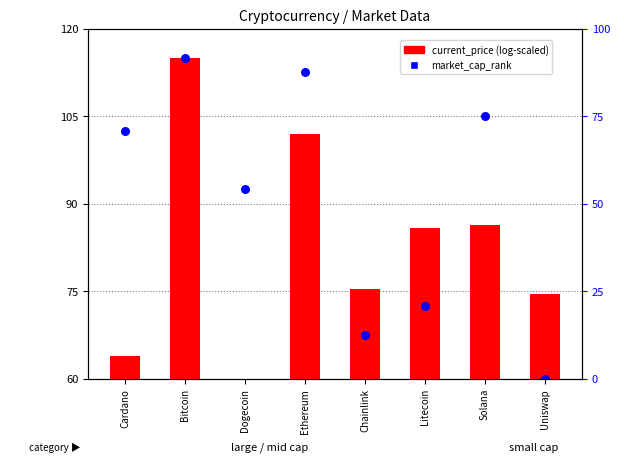

Which series reaches the minimum Y coordinate?

current_price (log-scaled)